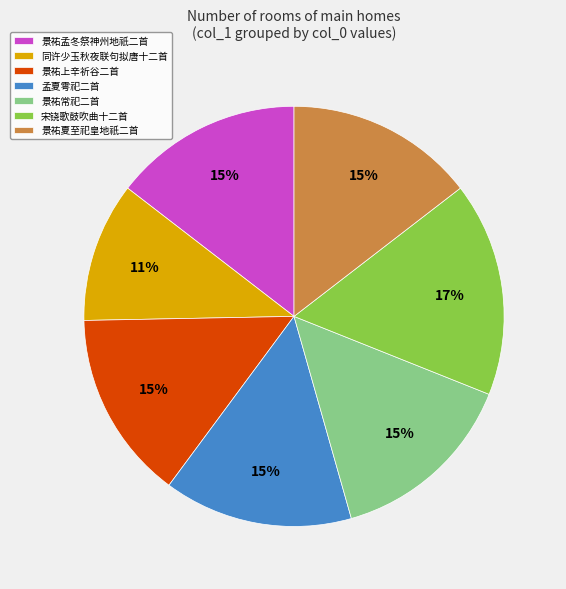

How many segments does this pie chart have?

7